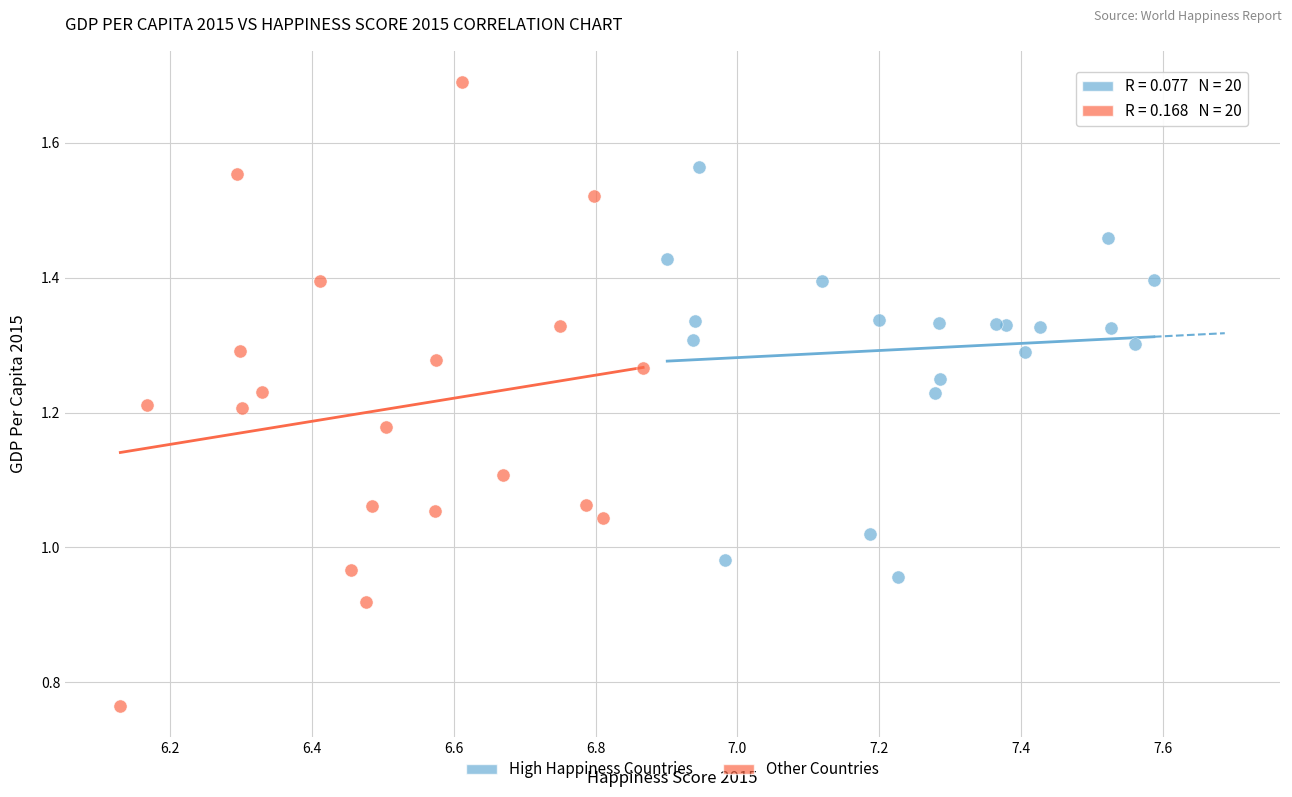

Which series reaches the minimum Y coordinate?

Other Countries